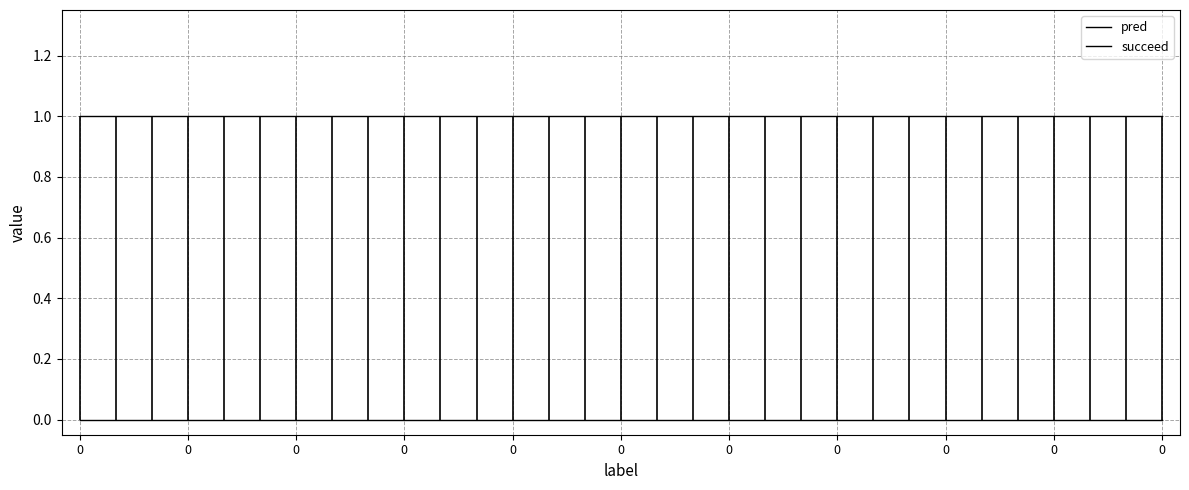

What is the sum of the succeed values at 17 and 19?

2